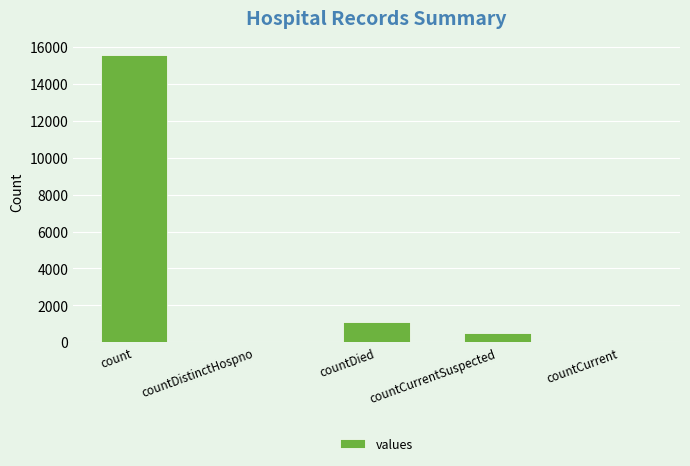

Which category has the highest value across all series?

count